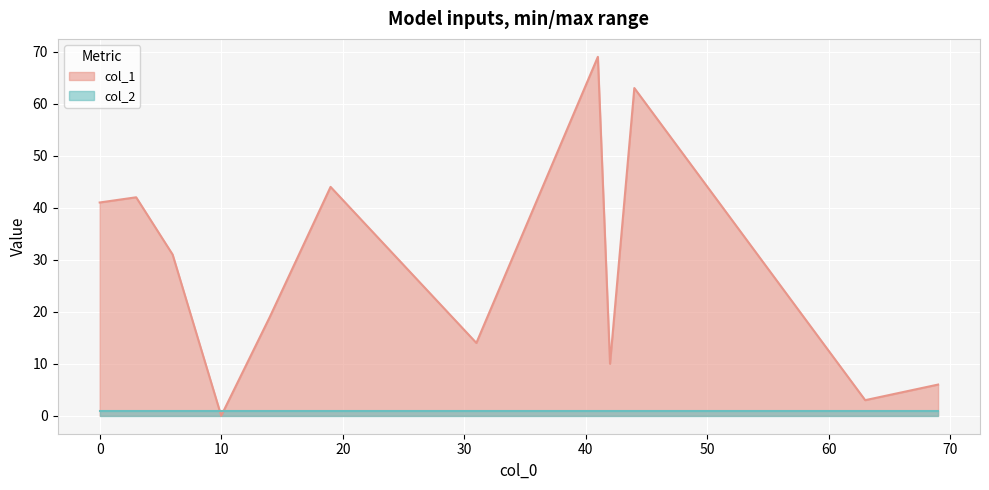

What is the sum of all col_1 values?

342